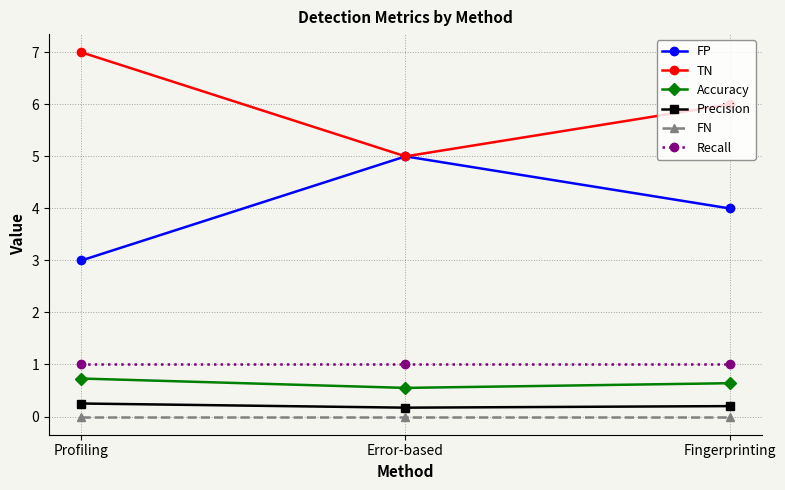

List the labels in order of FP value, largest first.

Error-based, Fingerprinting, Profiling